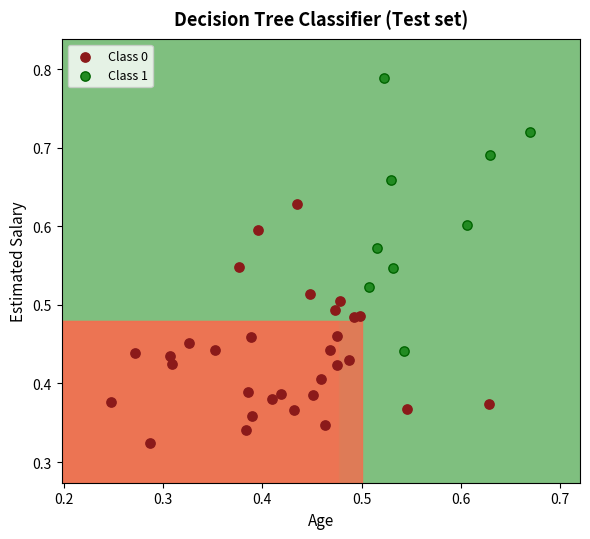

Which series has the widest spread of Y values?

Class 1